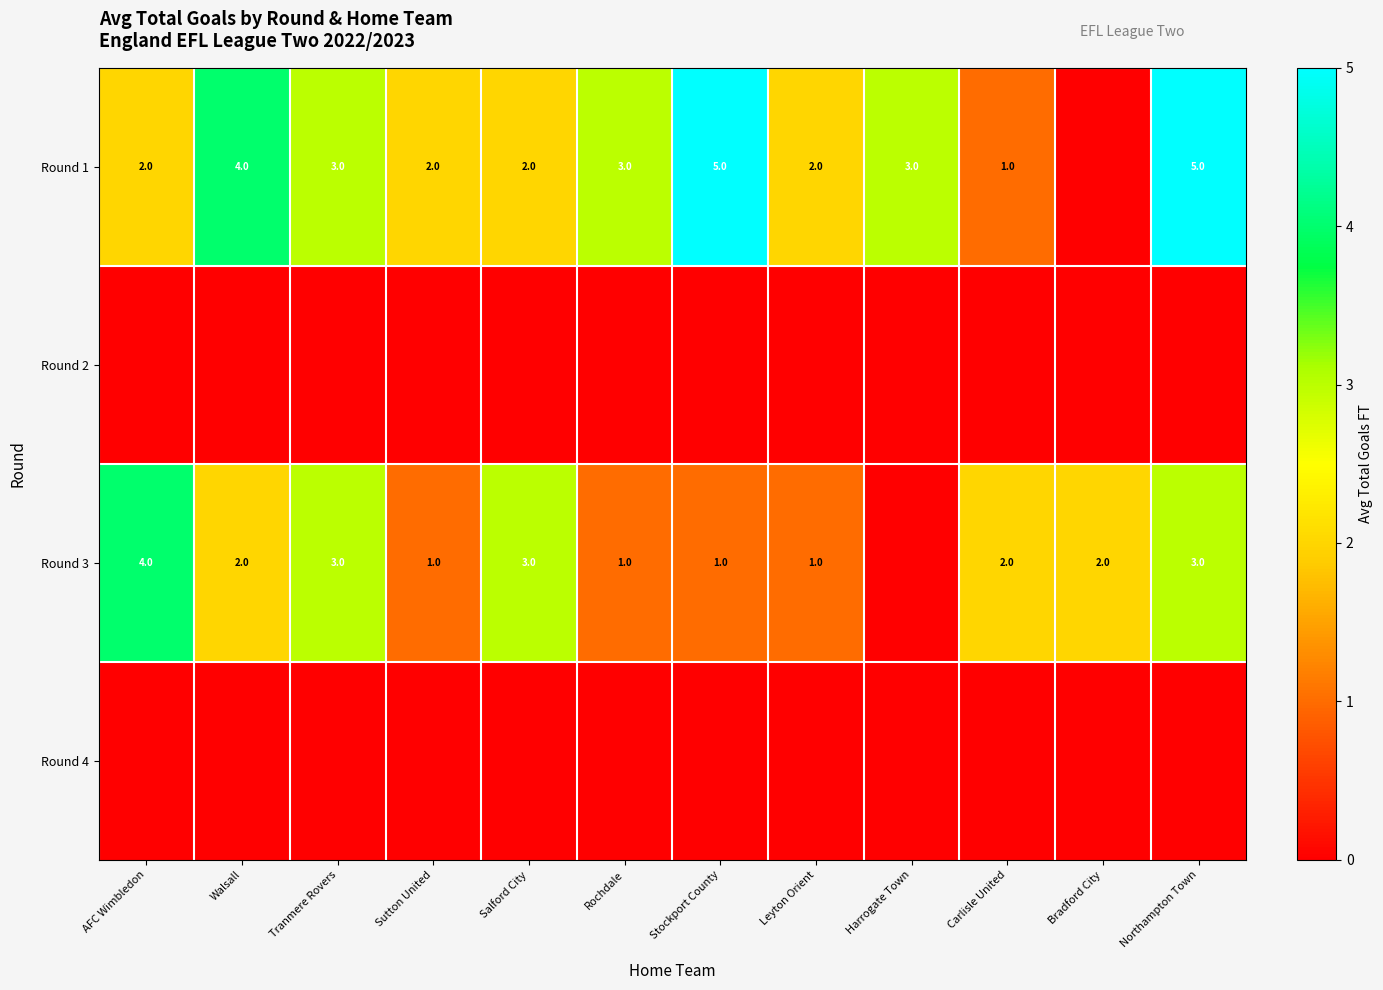

What is the sum of the Round 1 values at Carlisle United and Tranmere Rovers?

4